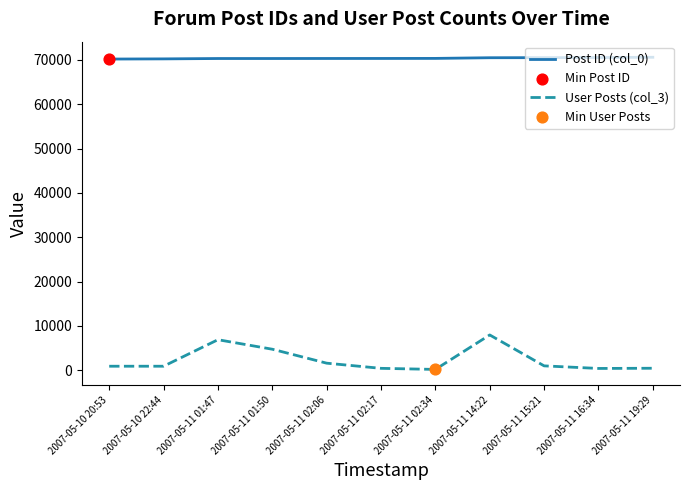

Which series has the widest spread of values?

User Posts (col_3)